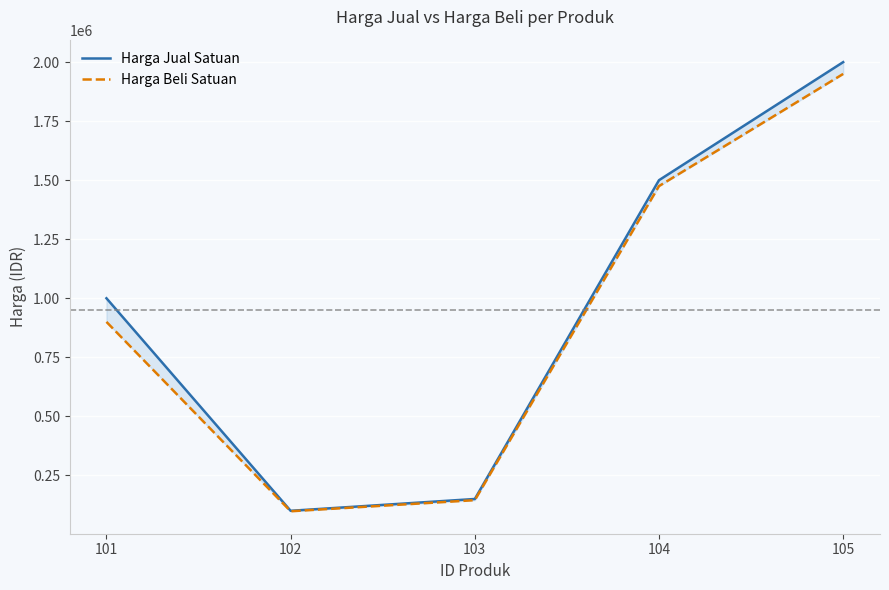

List the series in order of their peak value, highest first.

Harga Jual Satuan, Harga Beli Satuan